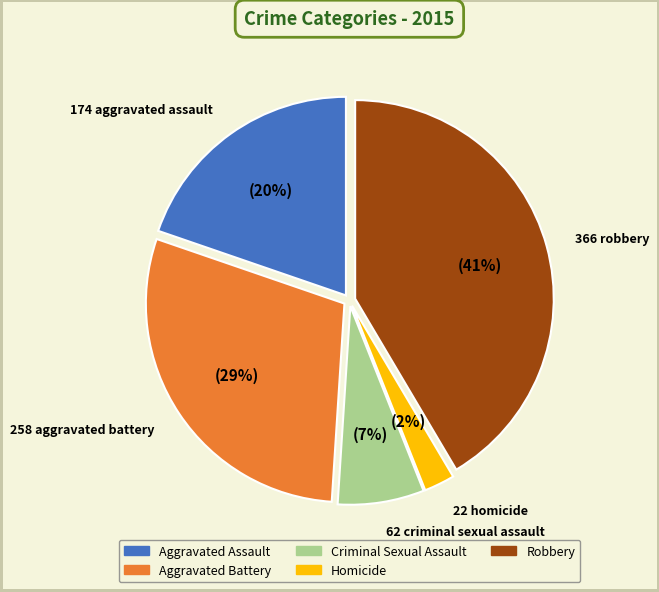

The Robbery slice represents 41% of the pie. True or false?

True